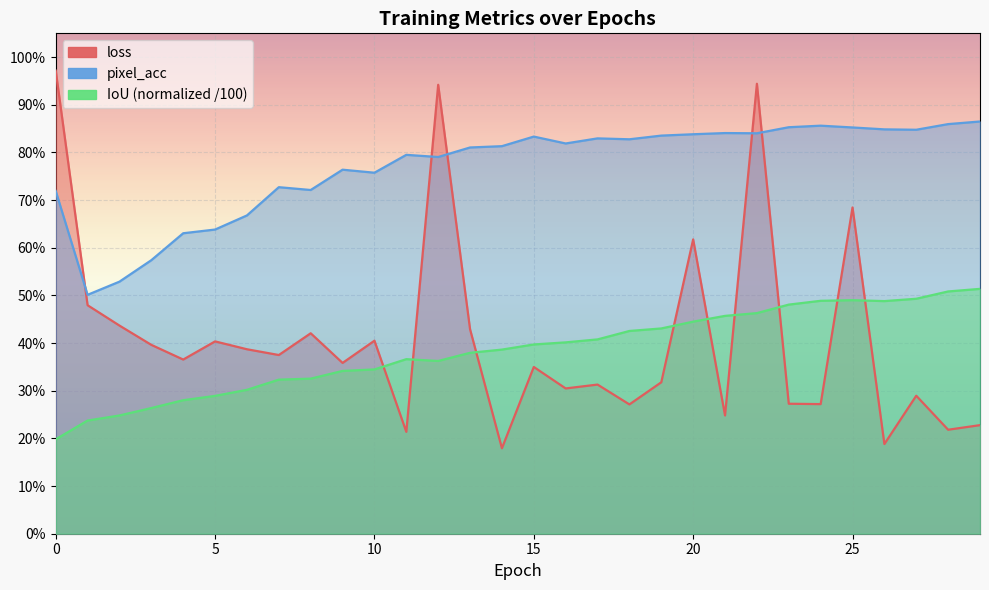

At which label does pixel_acc reach its peak?

29